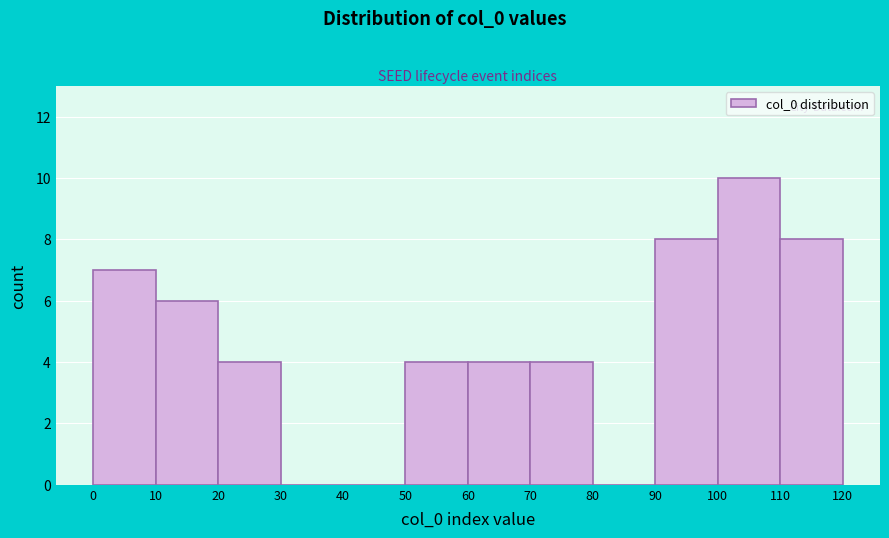

Over which range of the x-axis is the bar tallest?

100 to 110